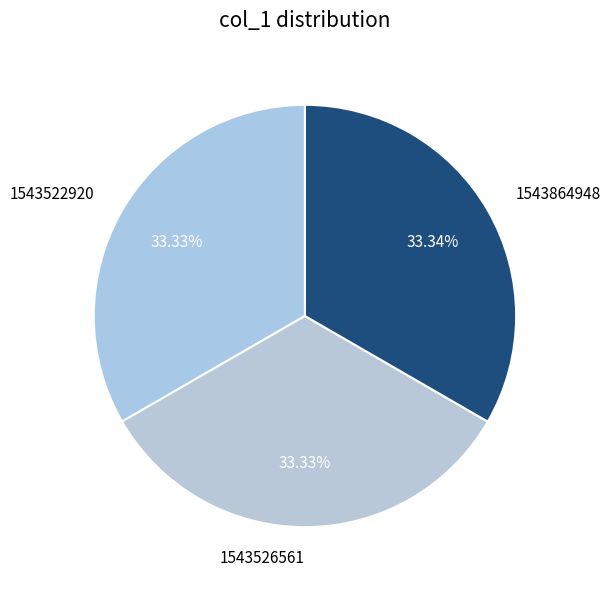

To the nearest percent, what is the difference between the 1543522920 and 1543526561 slice percentages?

0%